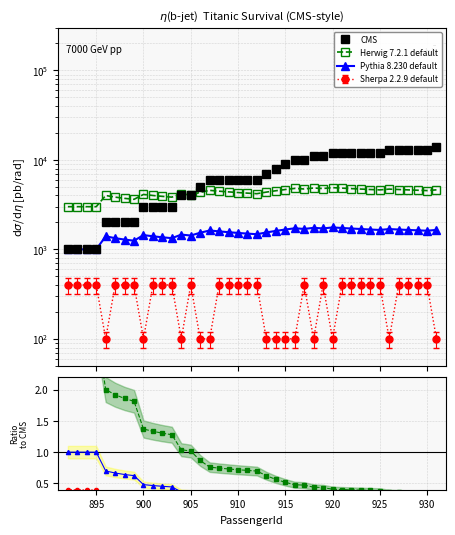

What is the value of the Herwig 7.2.1 default point at the 16th from the left?

0.8